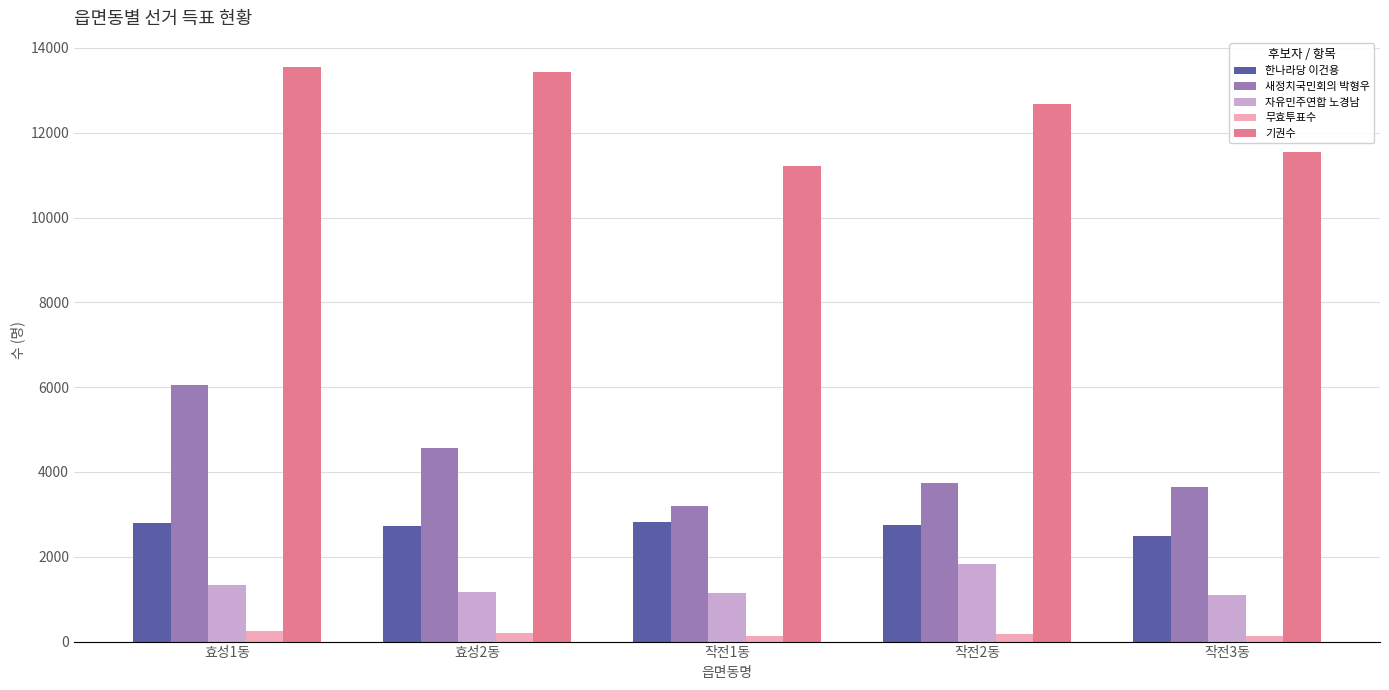

What is the minimum value shown in the chart?

124